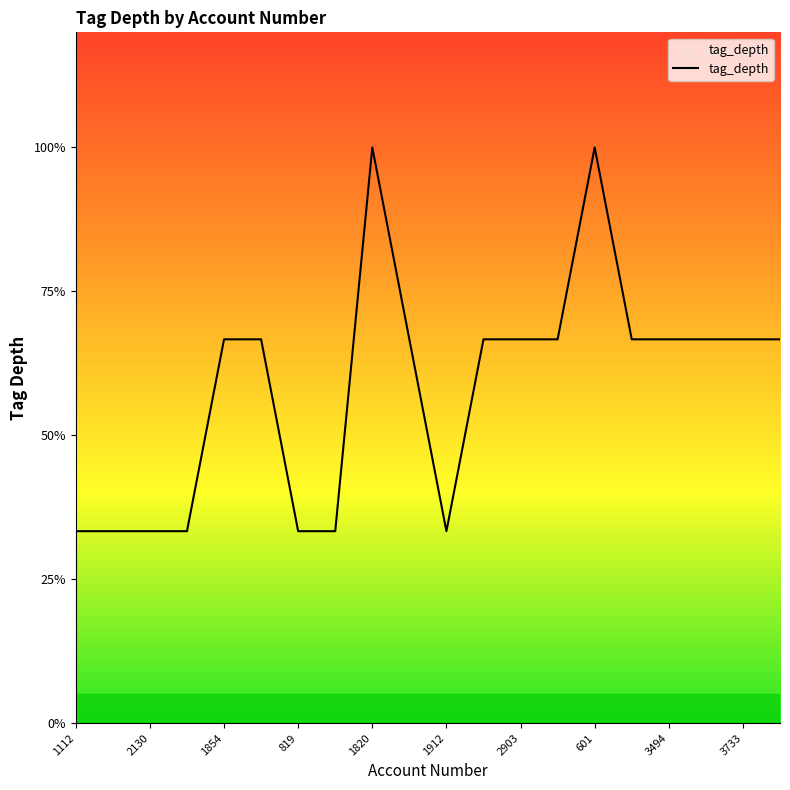

Is this an area chart (filled region under the line)?

Yes